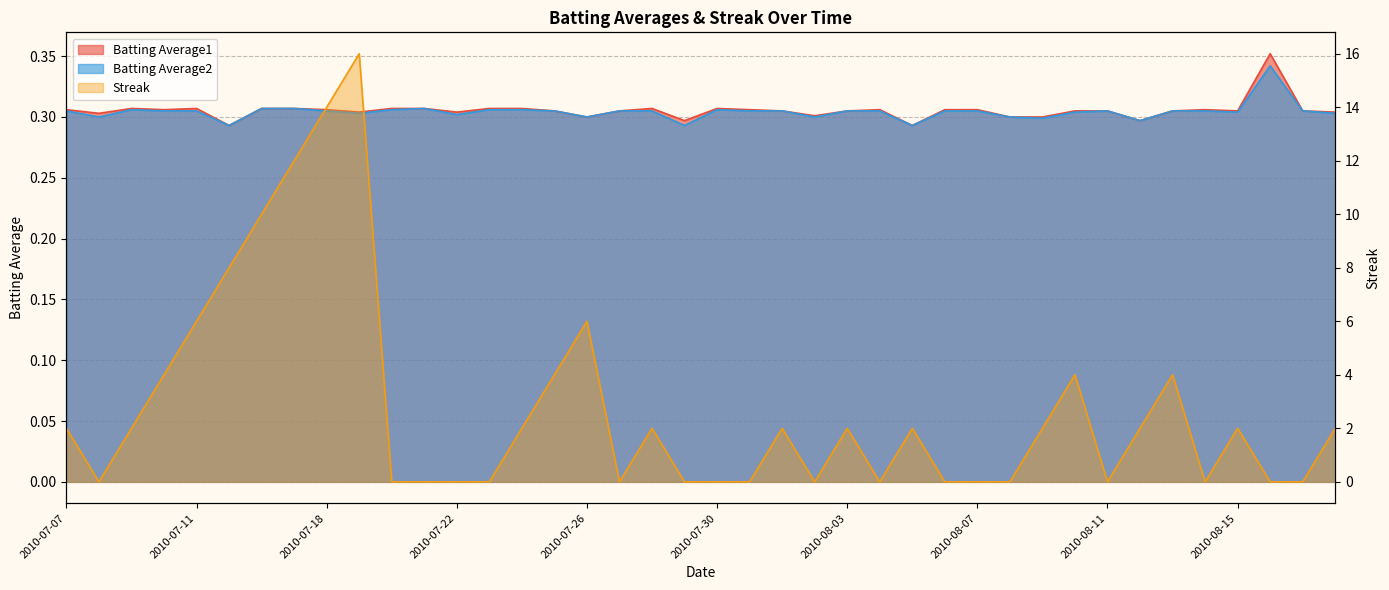

How many values in the Streak series exceed 2?

11